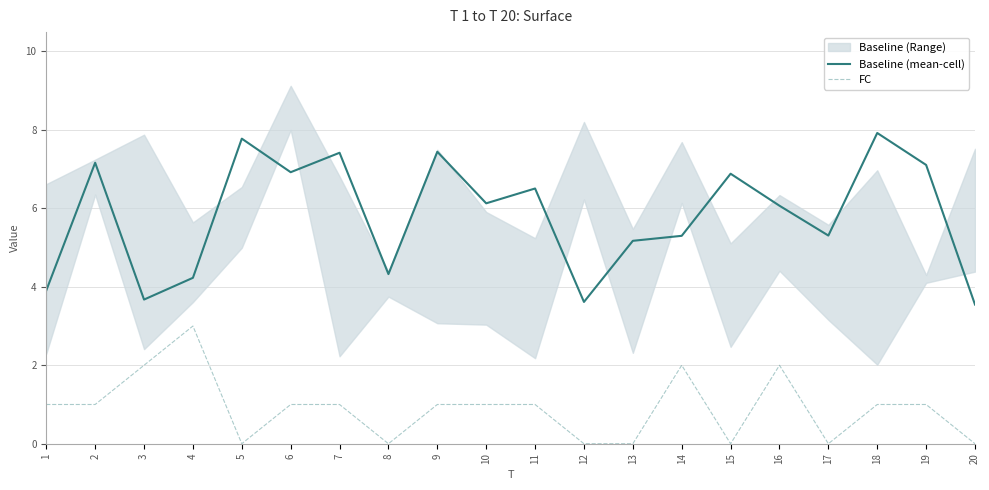

Which series changed the most between 4 and 6?

Baseline (mean-cell)